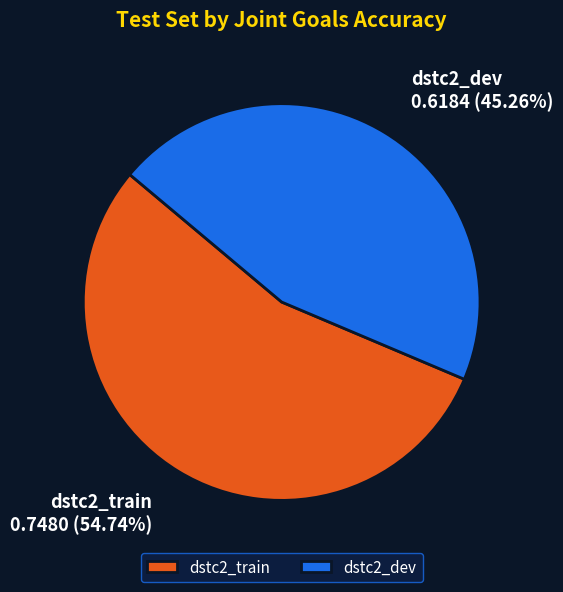

What percentage is NOT represented by dstc2_train?

45.3%